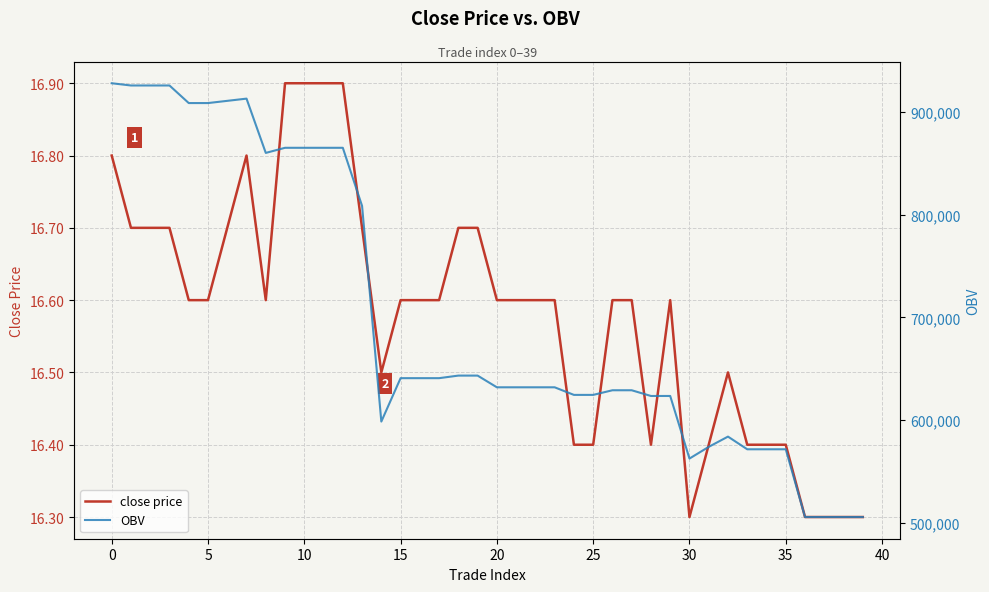

Does the chart display data point markers on the line(s)?

No